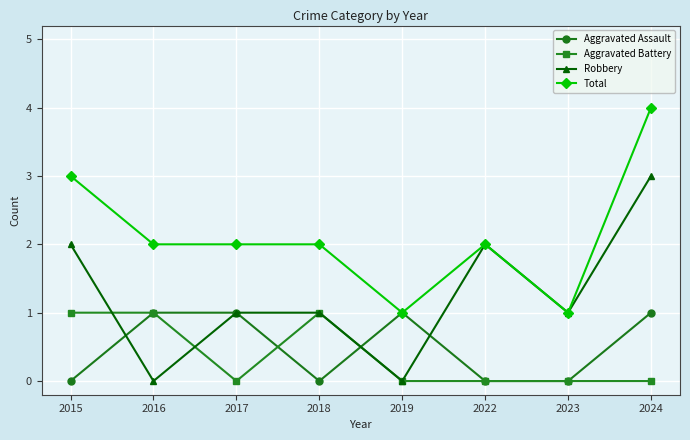

True or false: Aggravated Assault has a value of 0 at 2015.

True